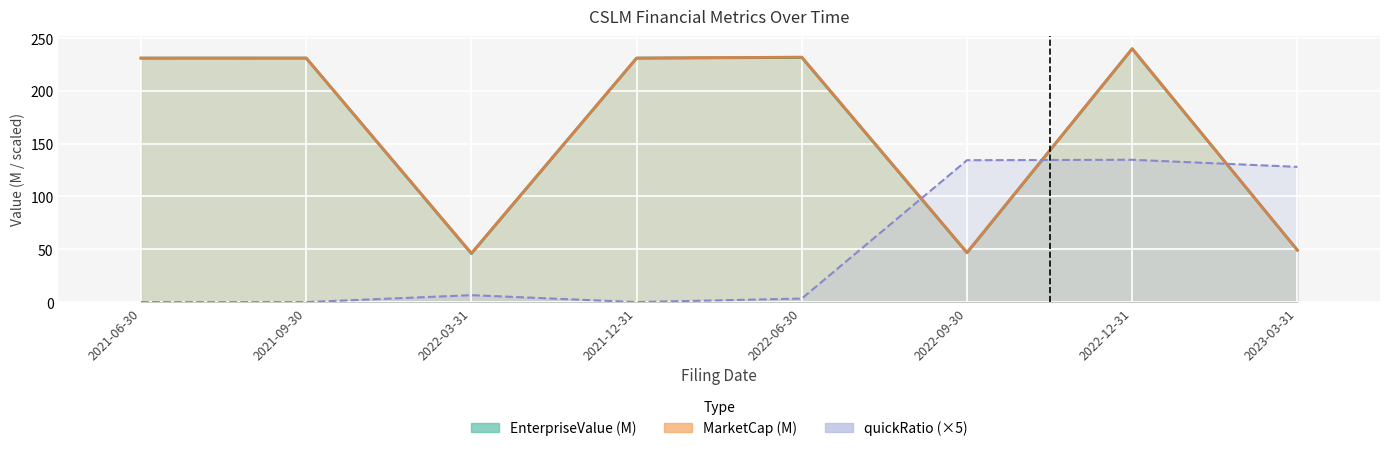

What are all the series names shown in the legend?

EnterpriseValue, MarketCap, quickRatio